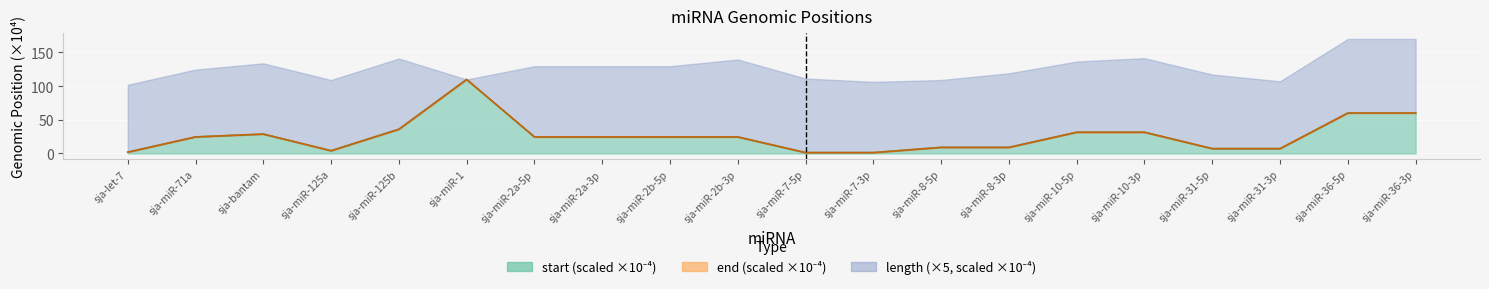

Which series has the widest spread of values?

start